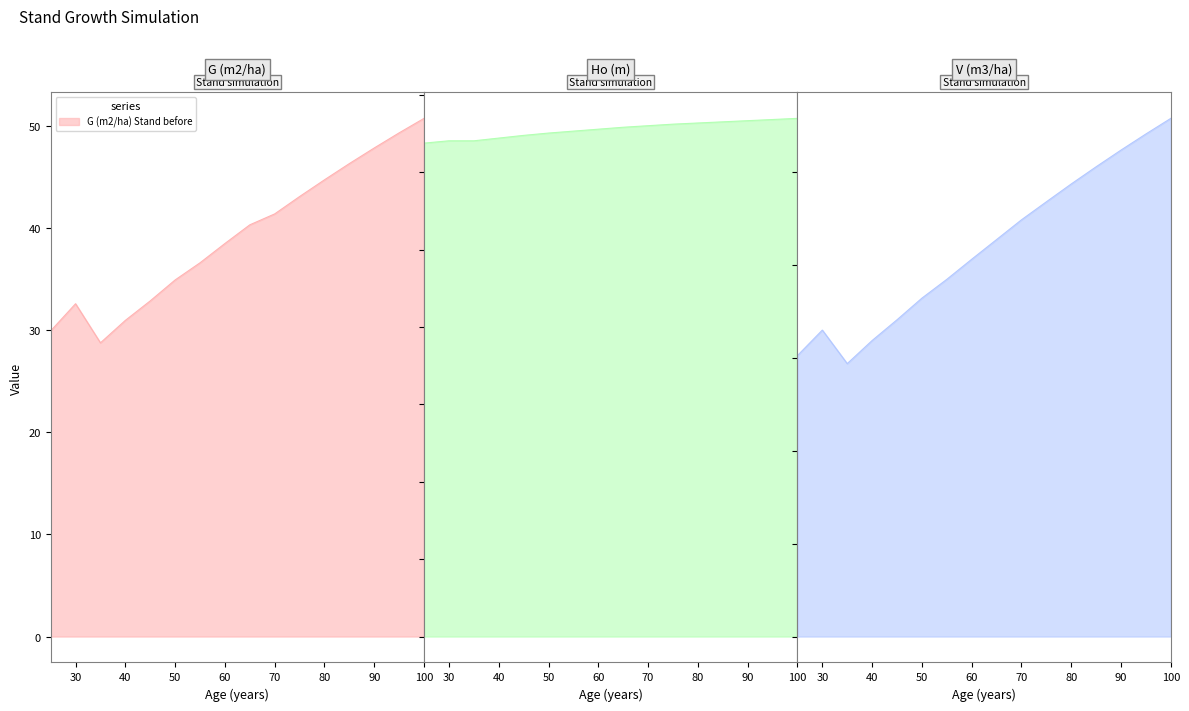

The G (m2/ha) Stand before series shows 44.7 at 80. True or false?

True